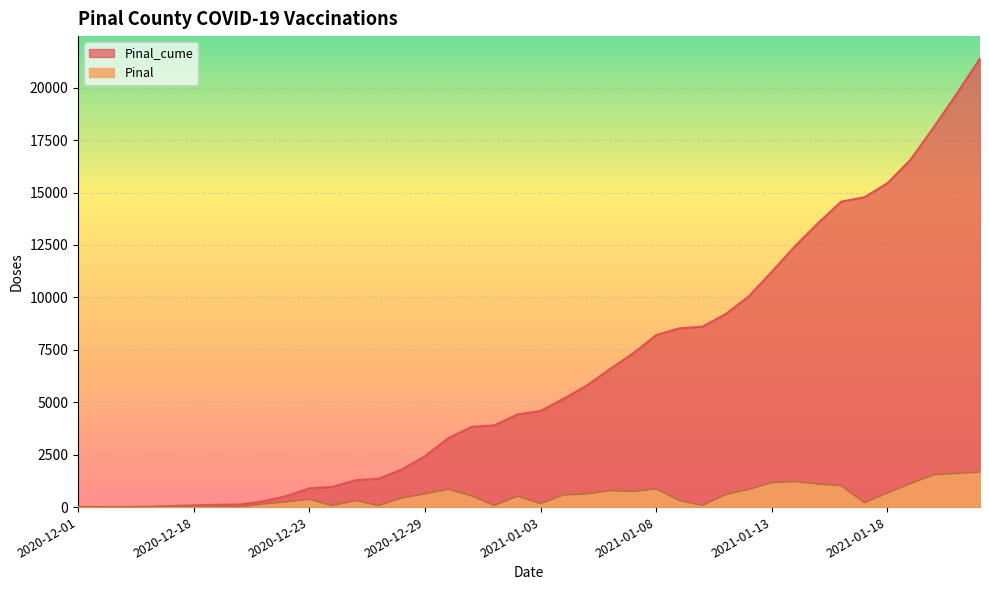

How many lines are shown in the chart?

2